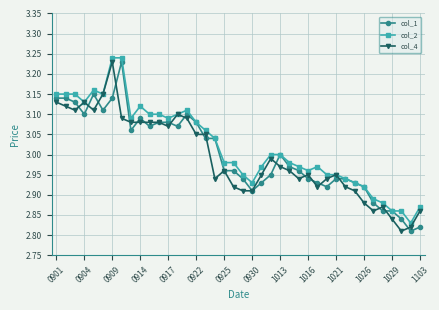

What are all the series names shown in the legend?

col_1, col_2, col_4